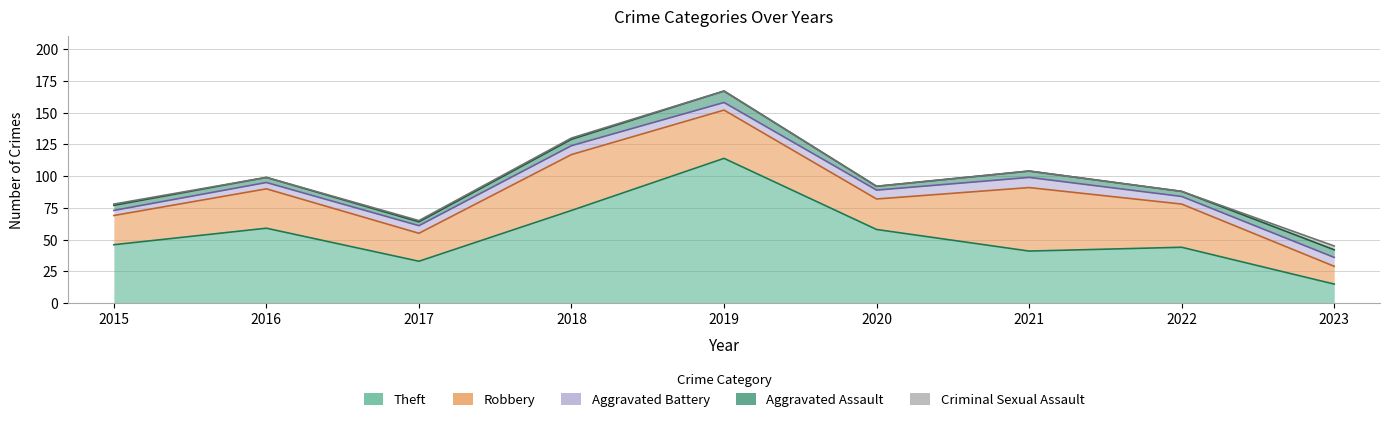

What is the value of the Aggravated Assault point at the 6th from the left?

3